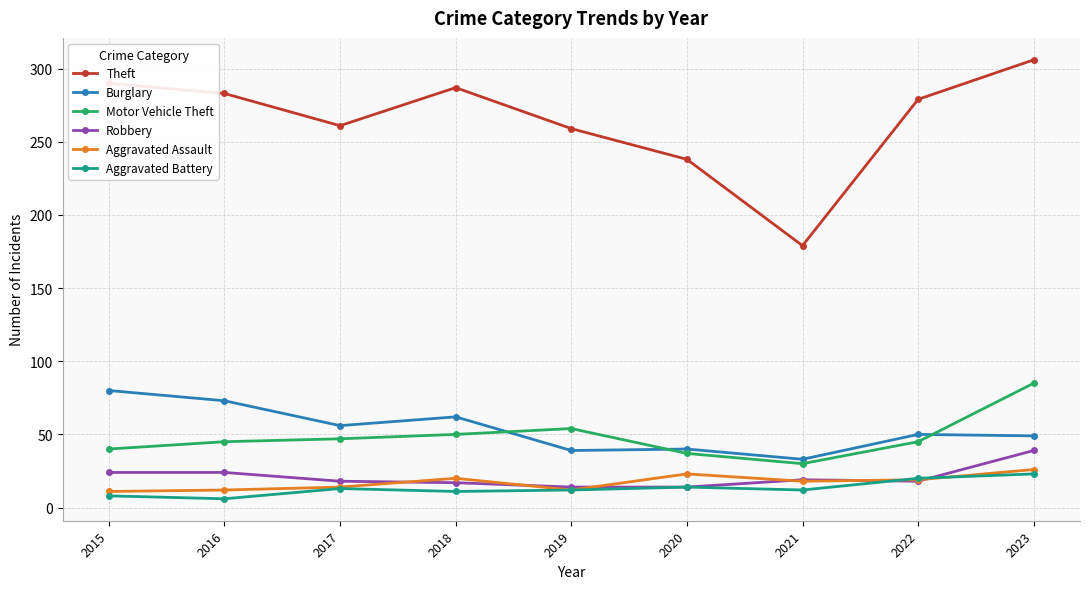

At which category does Theft reach its first local valley?

2017